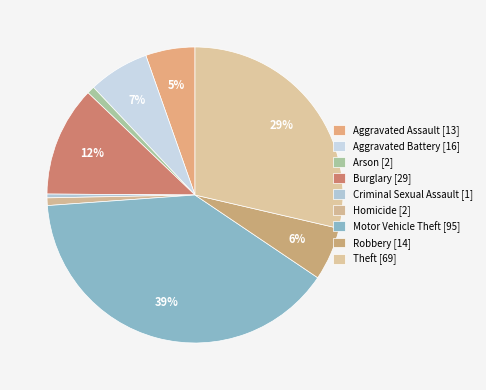

Count the number of slices in the pie.

9